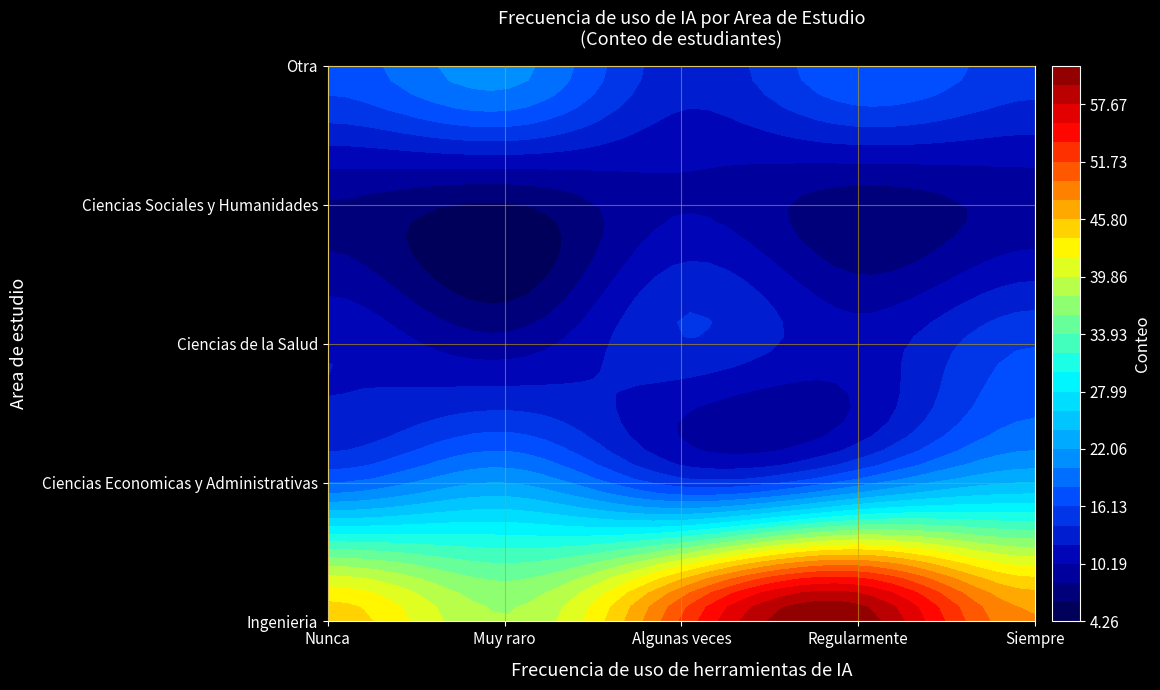

Which label corresponds to the smallest value in the chart?

Muy raro